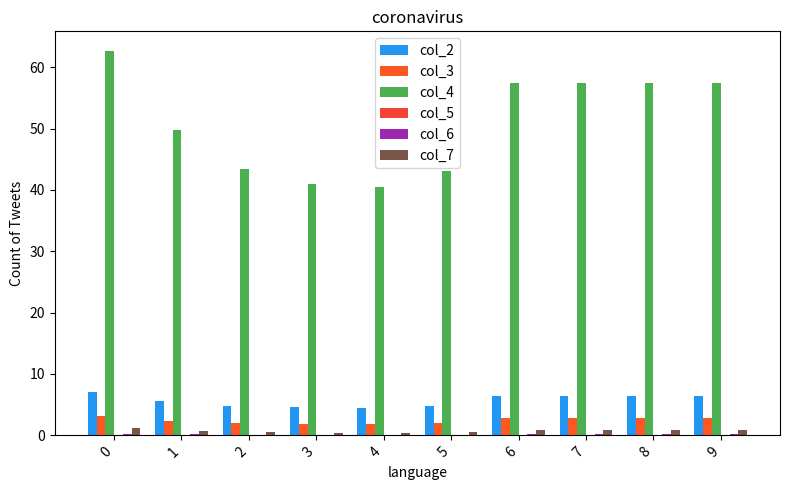

True or false: col_2 has a value of 4.8 at 5.

True